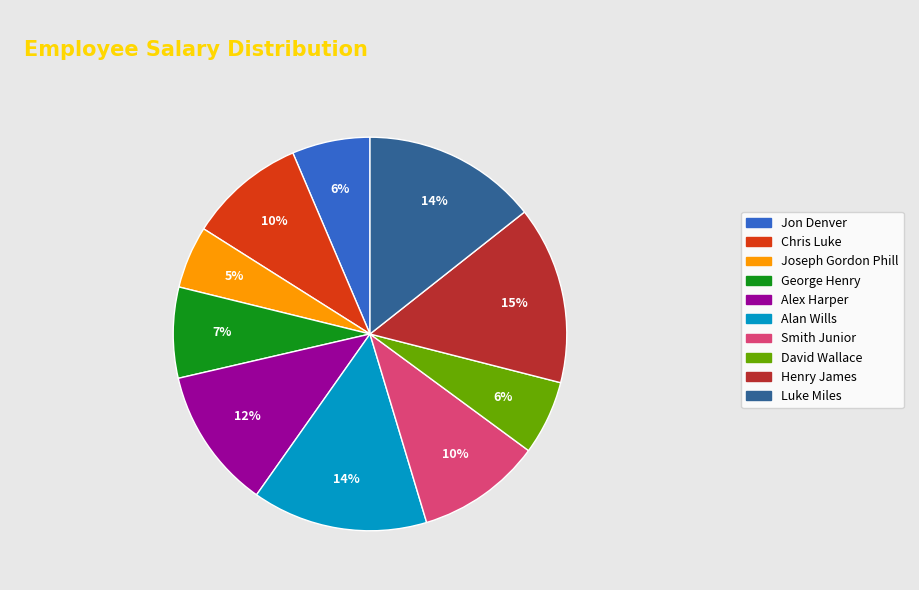

Is it true that Smith Junior is 10% of the pie?

True